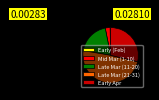

The Early Apr slice represents 29% of the pie. True or false?

True